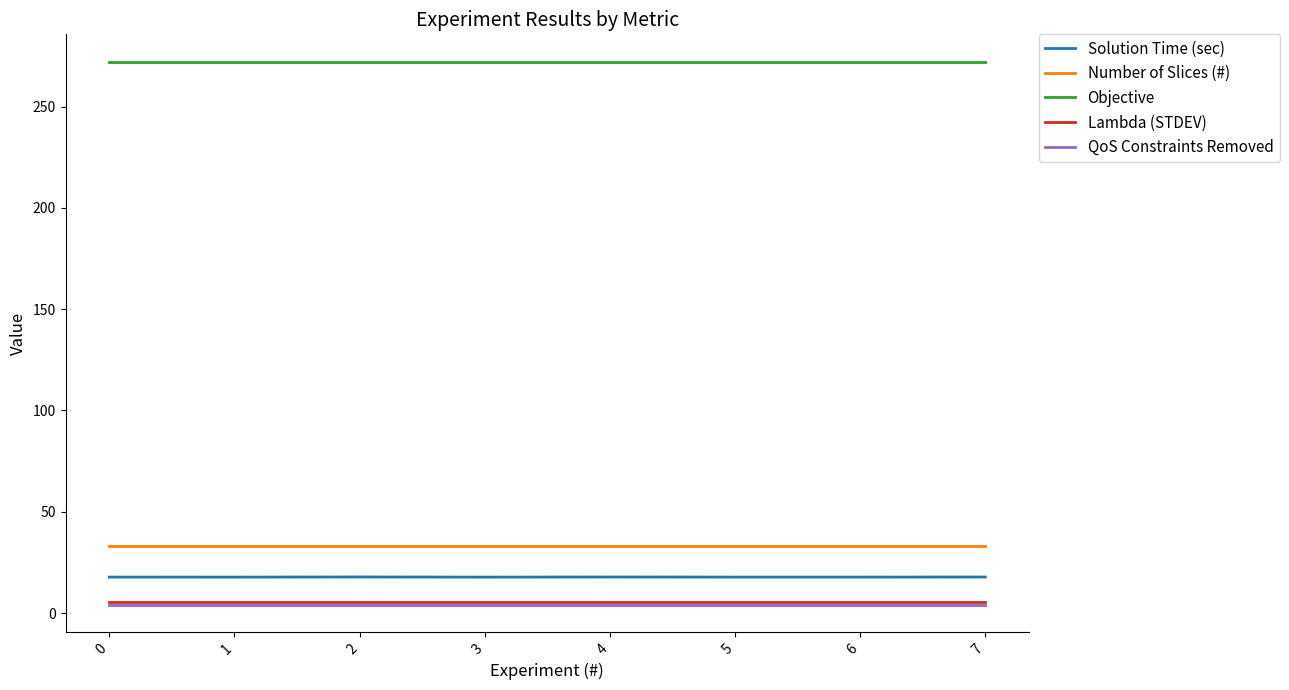

Is the value of Lambda (STDEV) at 5 greater than the value of Objective at 7?

No